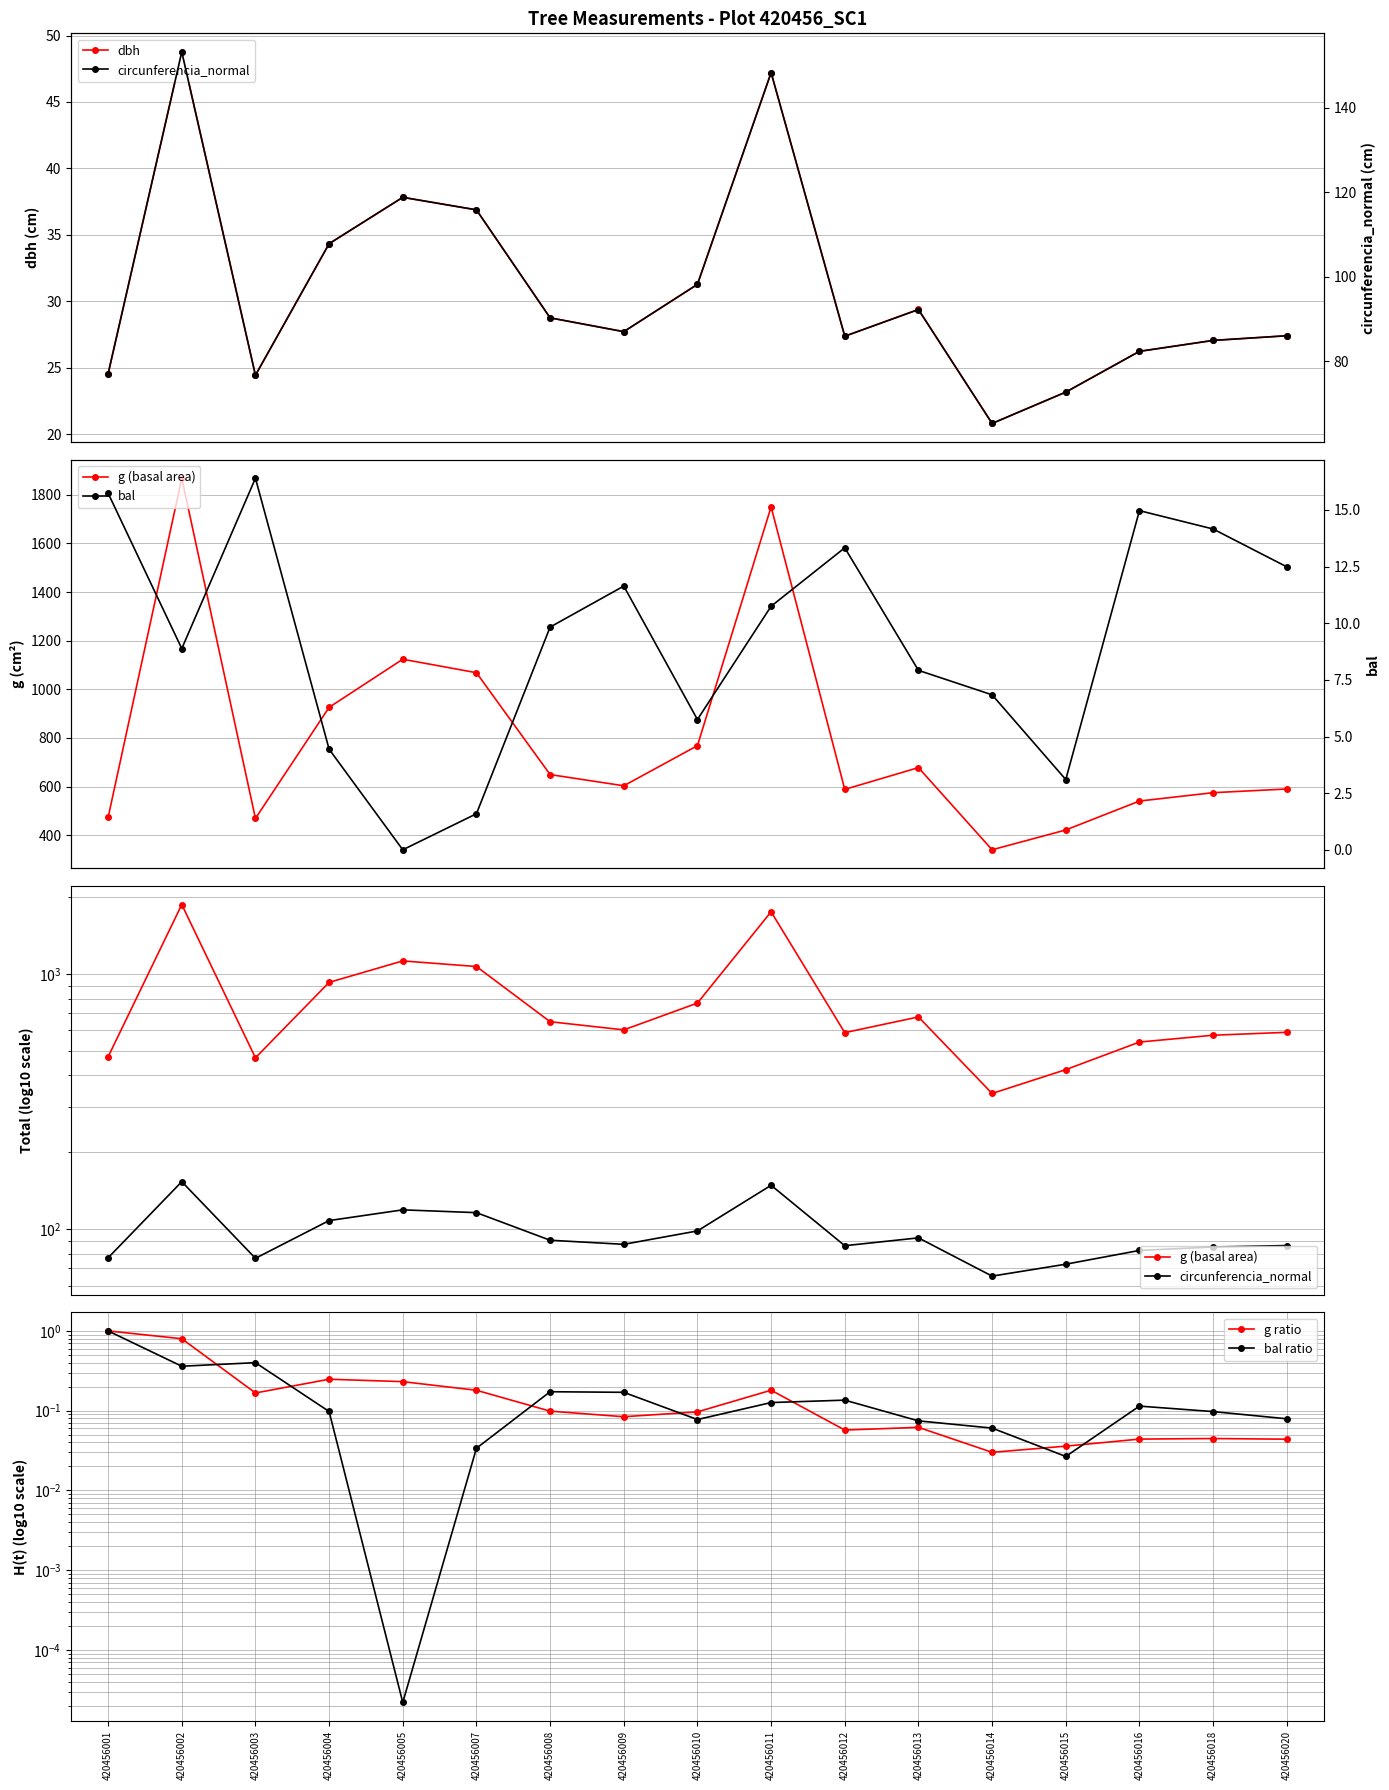

What are all the series names shown in the legend?

dbh, g (basal area), circunferencia_normal, g ratio, bal ratio, bal